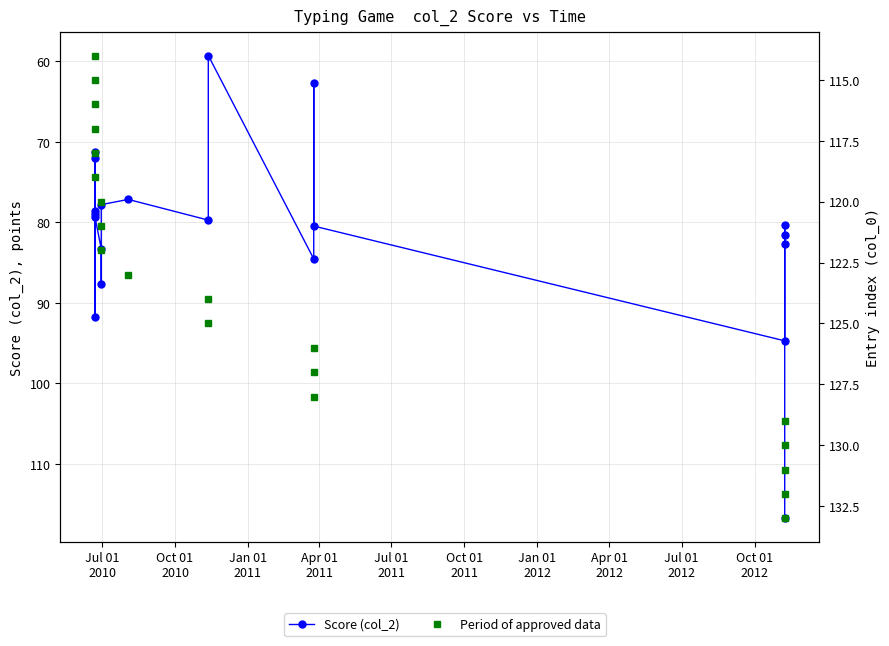

What is the sum of all Score (col_2) values?

1620.3